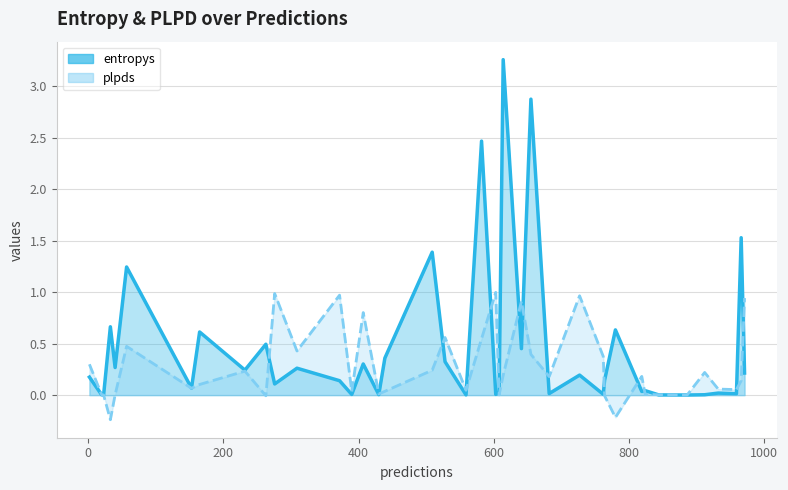

Which series has the largest total across all categories?

entropys